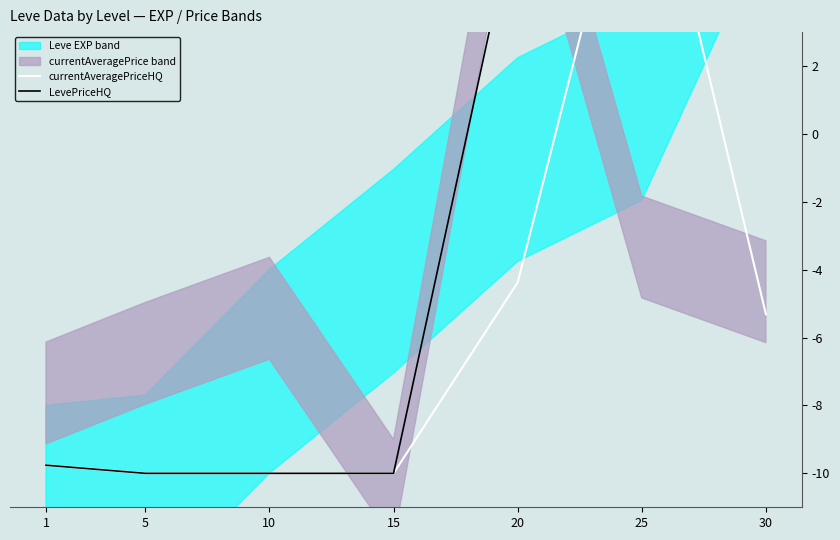

What is the approximate value of currentAveragePriceHQ at 10?

-10.0